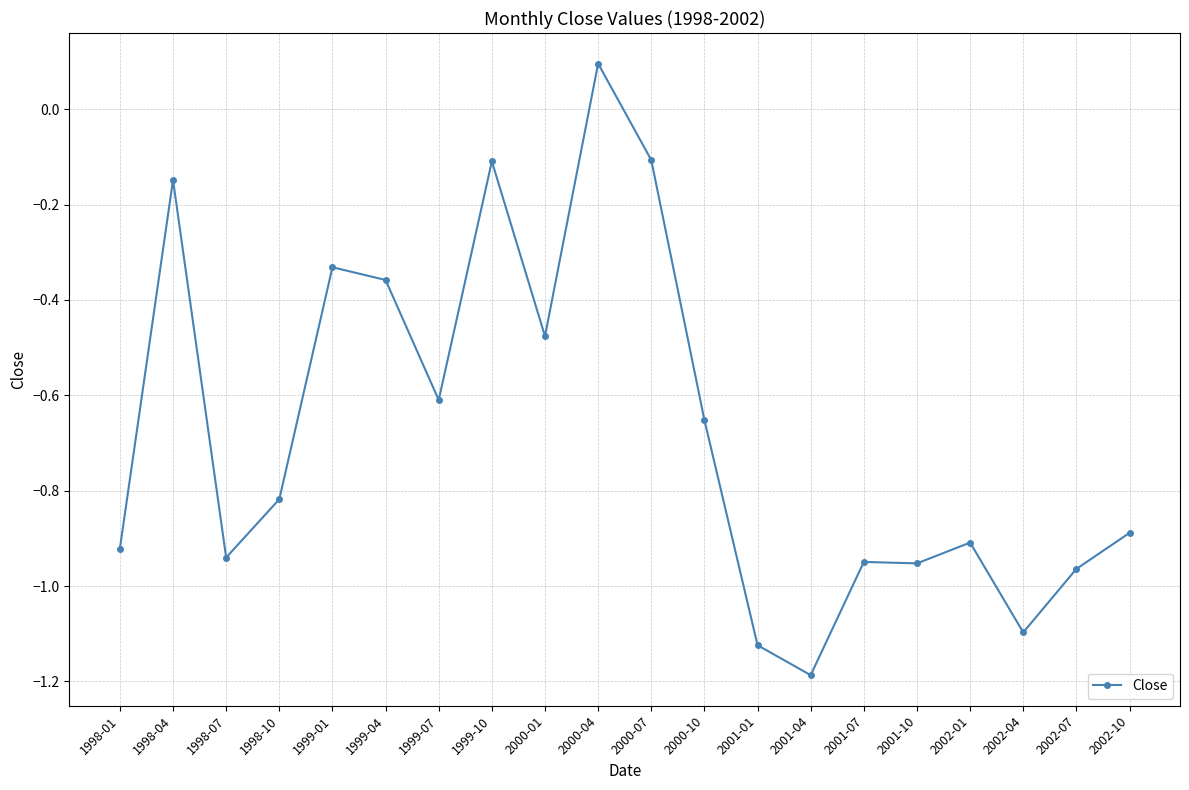

Which has a higher value, 2001-04 or 1998-07?

1998-07